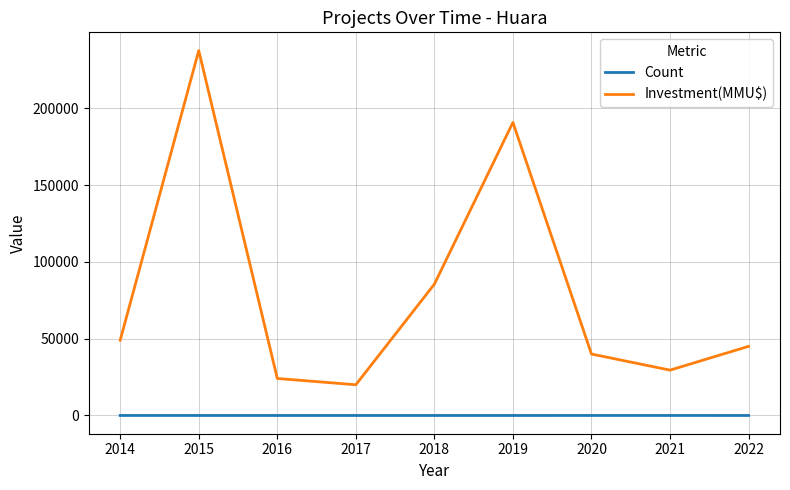

Rank the series at 2020 from highest to lowest value.

Investment(MMU$), Count